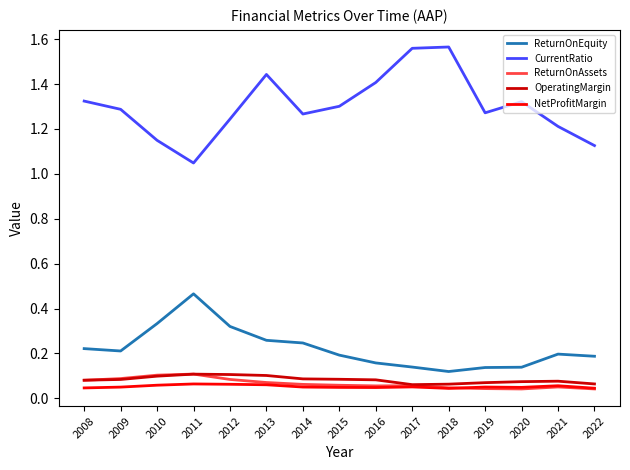

True or false: NetProfitMargin and CurrentRatio intersect in this chart.

False